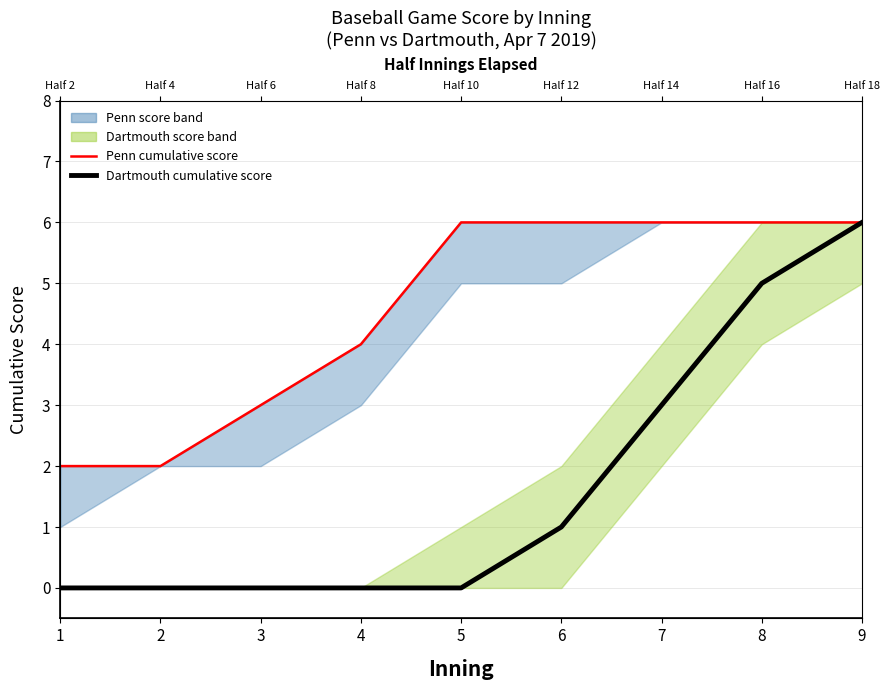

Is this an area chart (filled region under the line)?

No